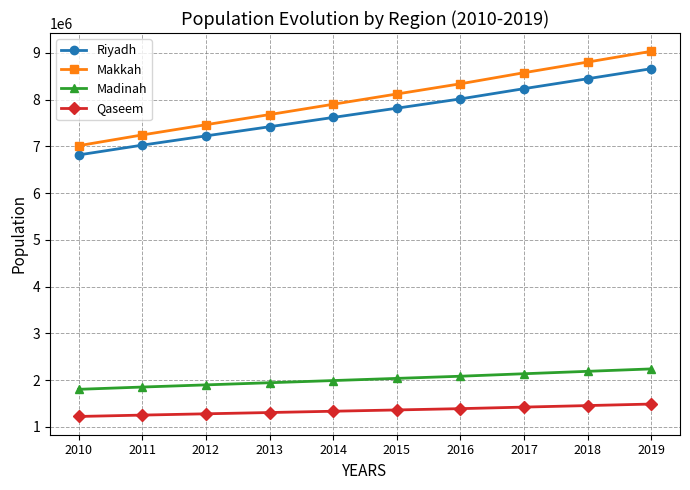

What is the maximum value shown in the chart?

9033491